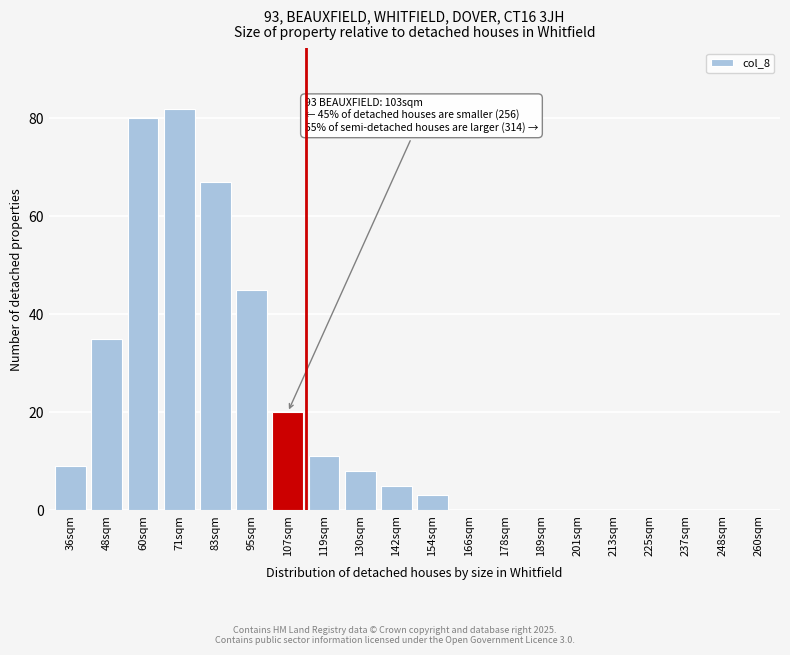

Reading right to left, what are all the values shown in this chart?

260sqm=0	248sqm=0	237sqm=0	225sqm=0	213sqm=0	201sqm=0	189sqm=0	178sqm=0	166sqm=0	154sqm=3	142sqm=5	130sqm=8	119sqm=11	107sqm=20	95sqm=45	83sqm=67	71sqm=82	60sqm=80	48sqm=35	36sqm=9